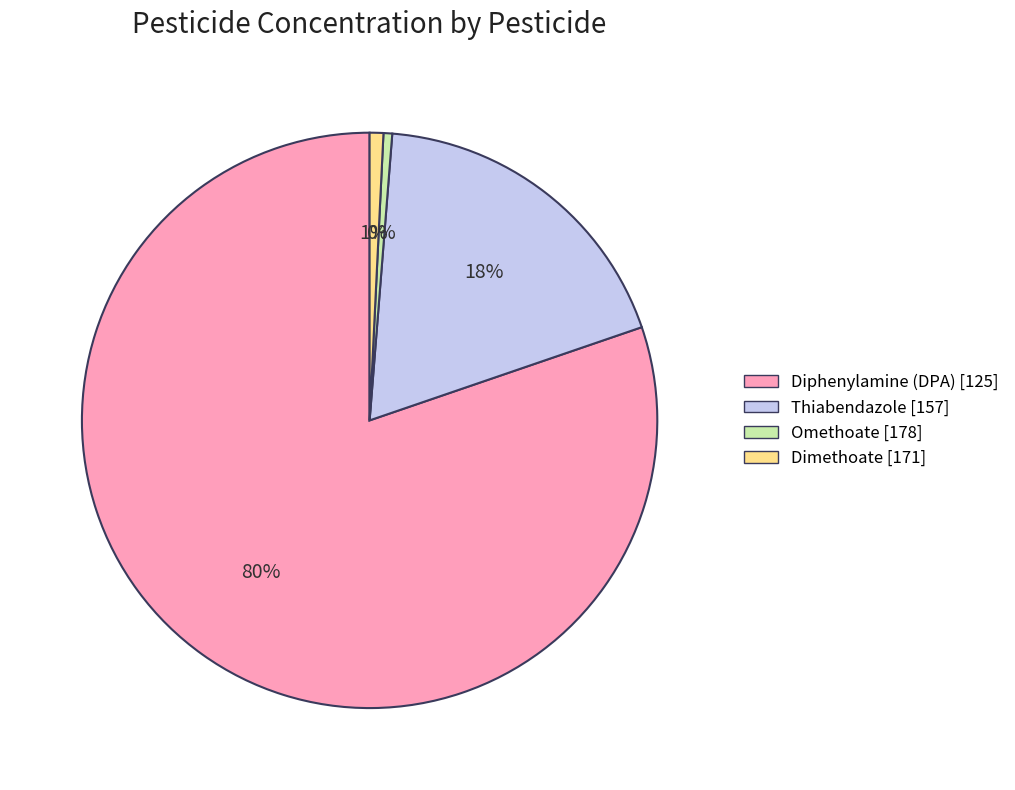

The Thiabendazole [157] slice represents 18% of the pie. True or false?

True